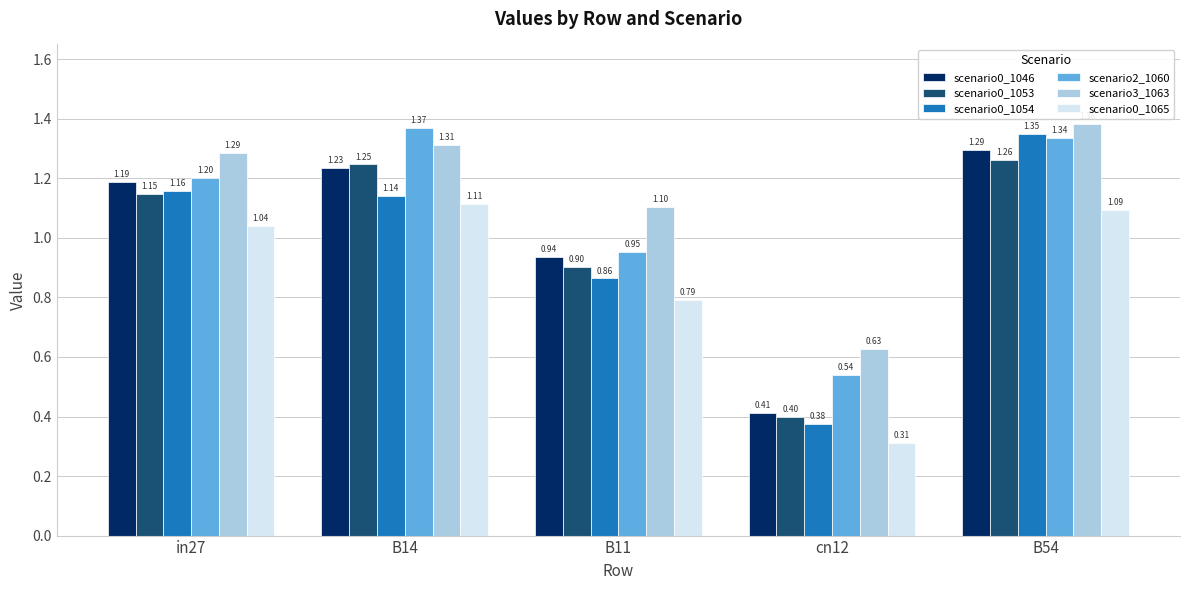

How many distinct data groups are displayed?

6